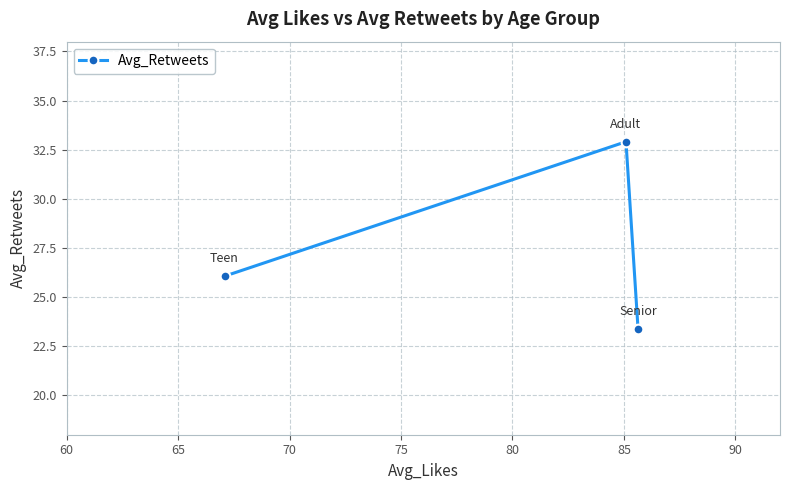

What is the value of the 2nd point from the left?

32.9